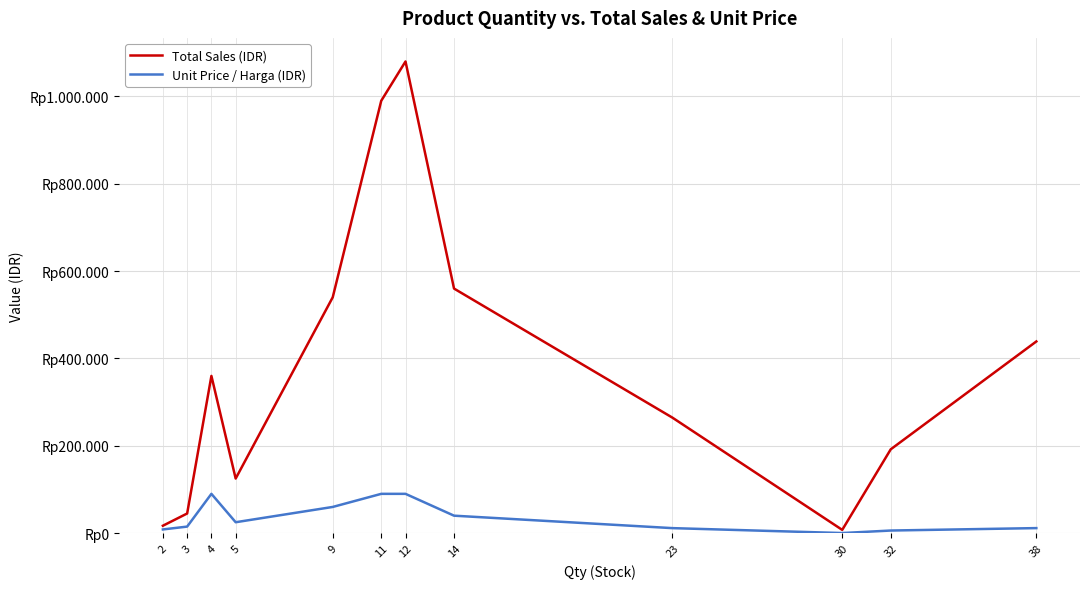

Which has a higher value, 12 or 38?

12